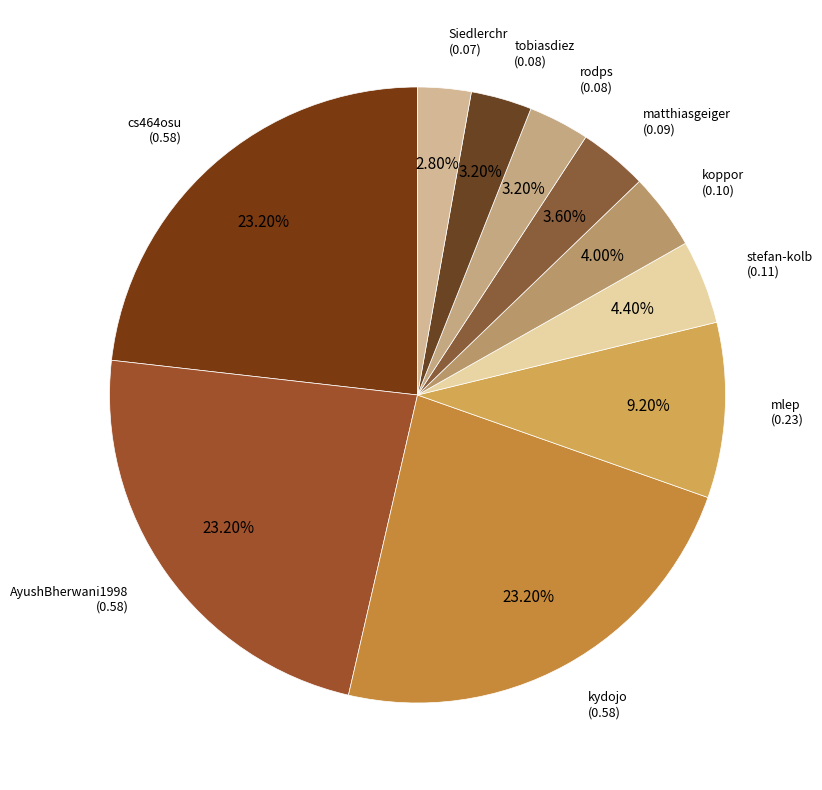

How many segments does this pie chart have?

10